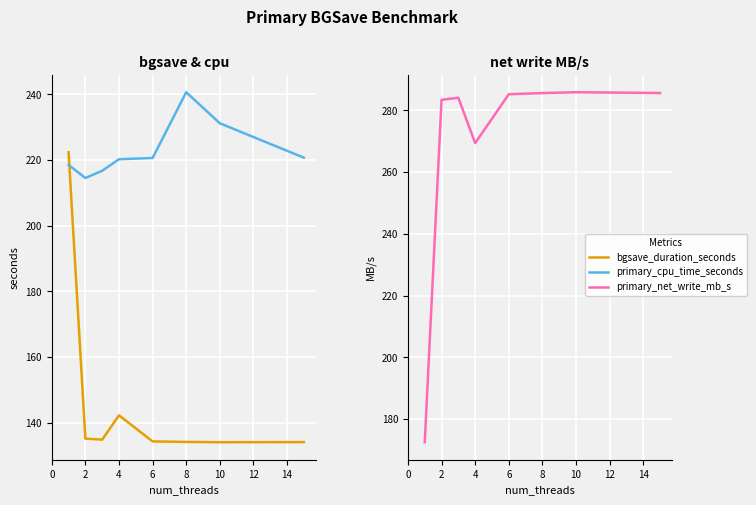

The primary_net_write_mb_s series shows 285.6 at 8. True or false?

True